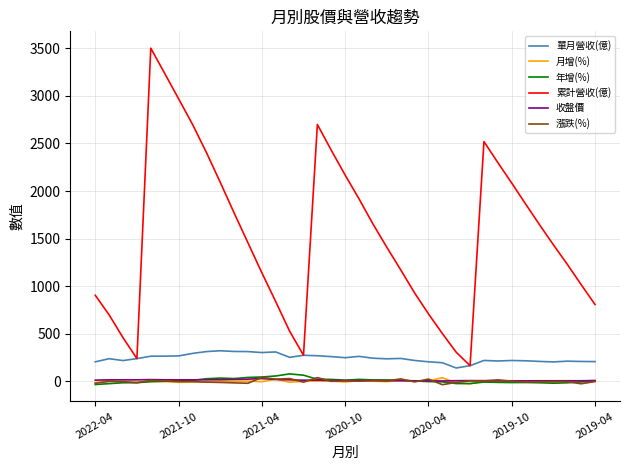

How many values in the 收盤價 series exceed 9?

22